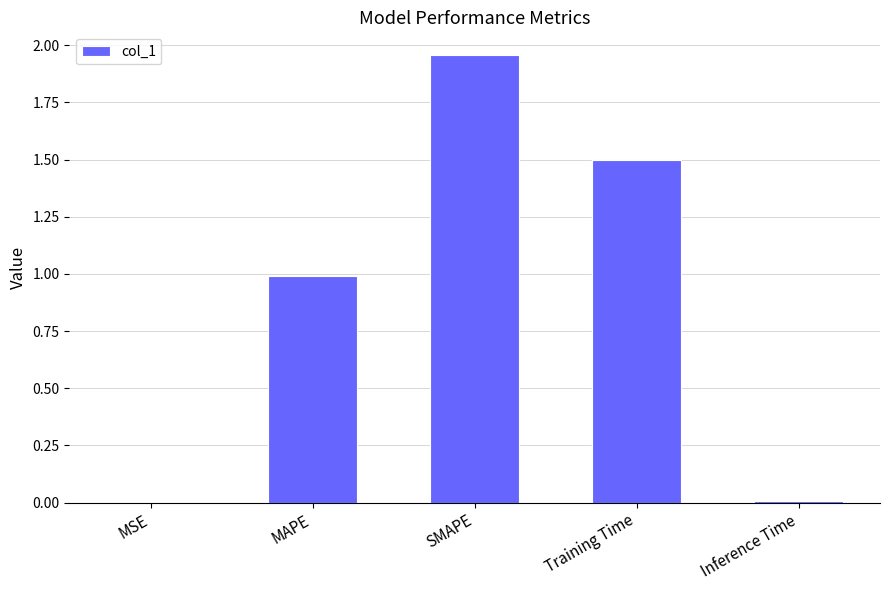

Which category has the highest value across all series?

SMAPE